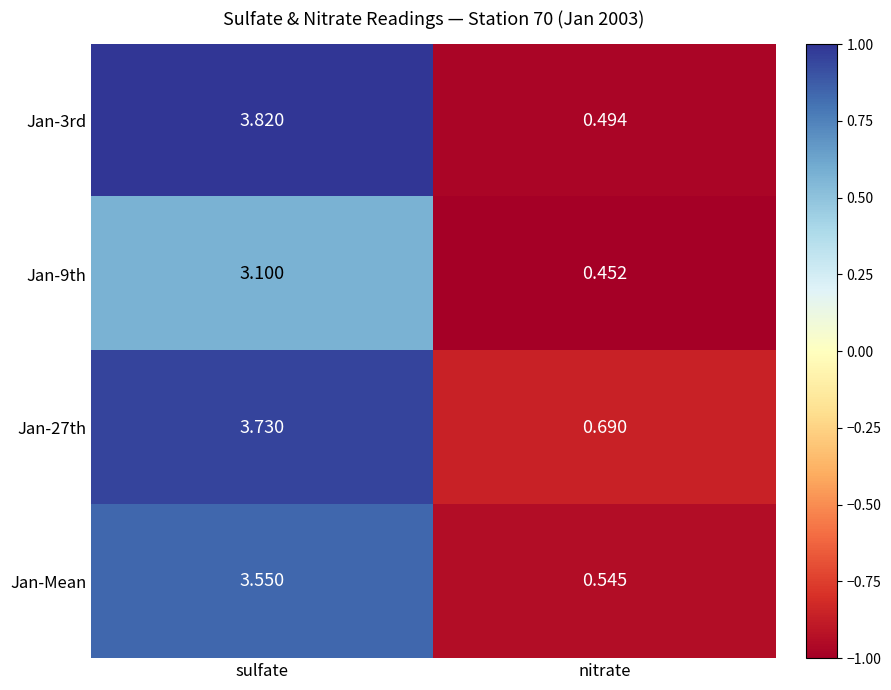

At which category is the sum across all series the highest?

sulfate